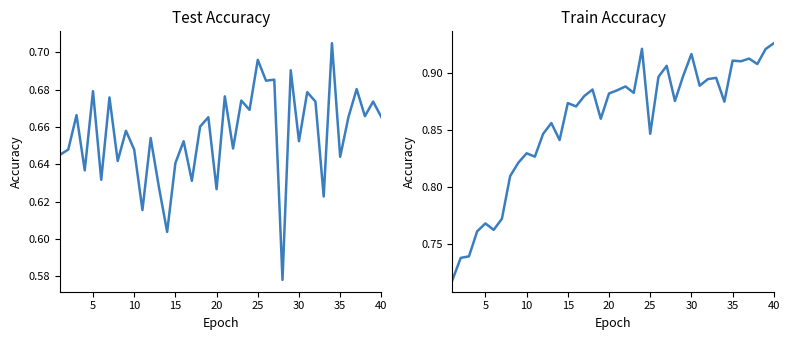

What is the value of the test_accuracy point at the 38th from the left?

0.7